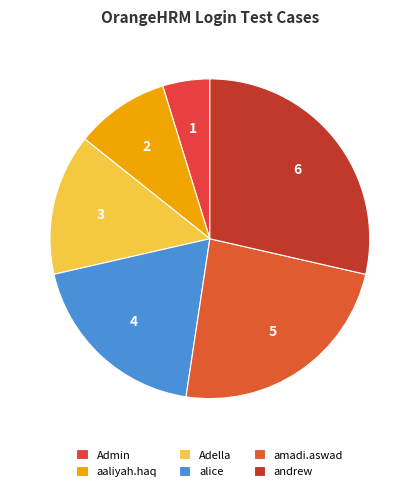

What percentage is the andrew slice, to the nearest percent?

29%